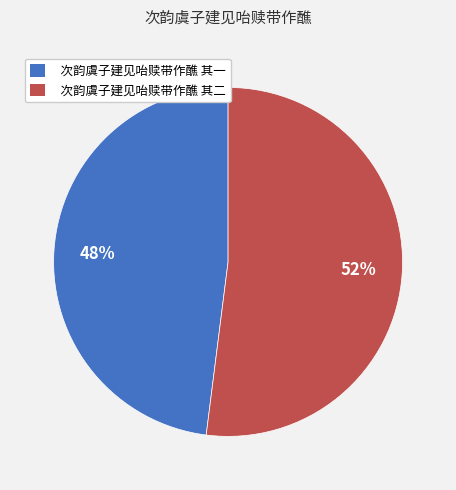

Rank the categories by value from lowest to highest.

次韵虞子建见咍赎带作醮 其一, 次韵虞子建见咍赎带作醮 其二